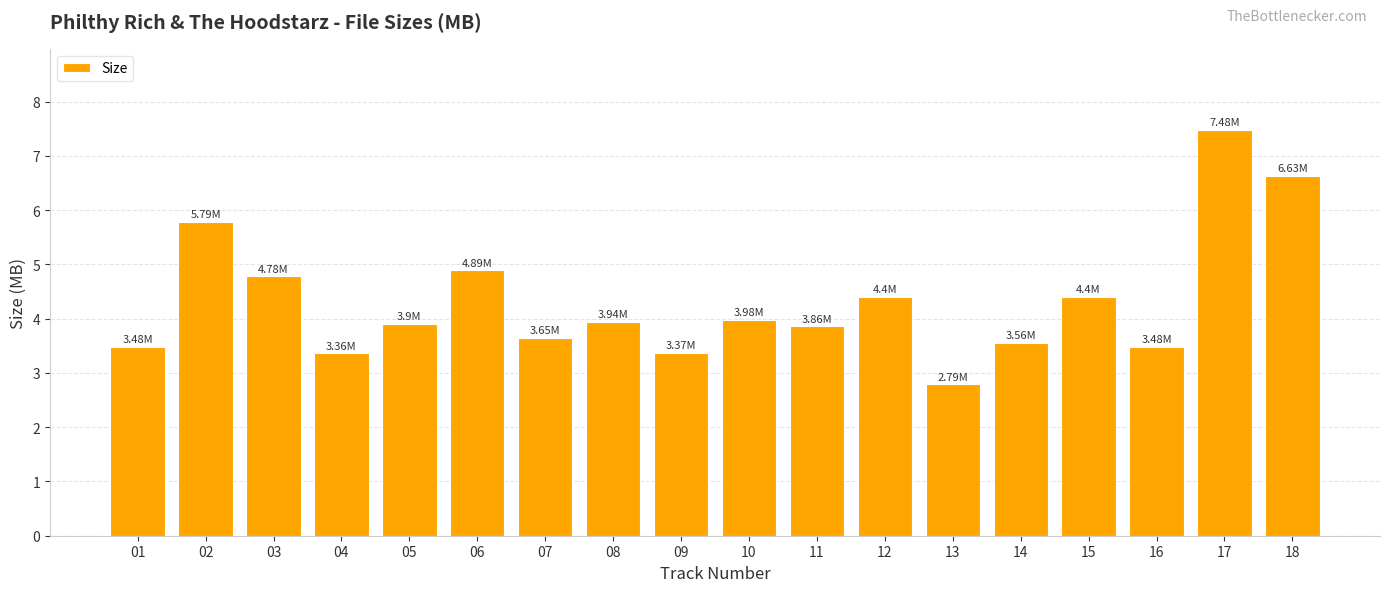

The value at 12 is 7.2. True or false?

False